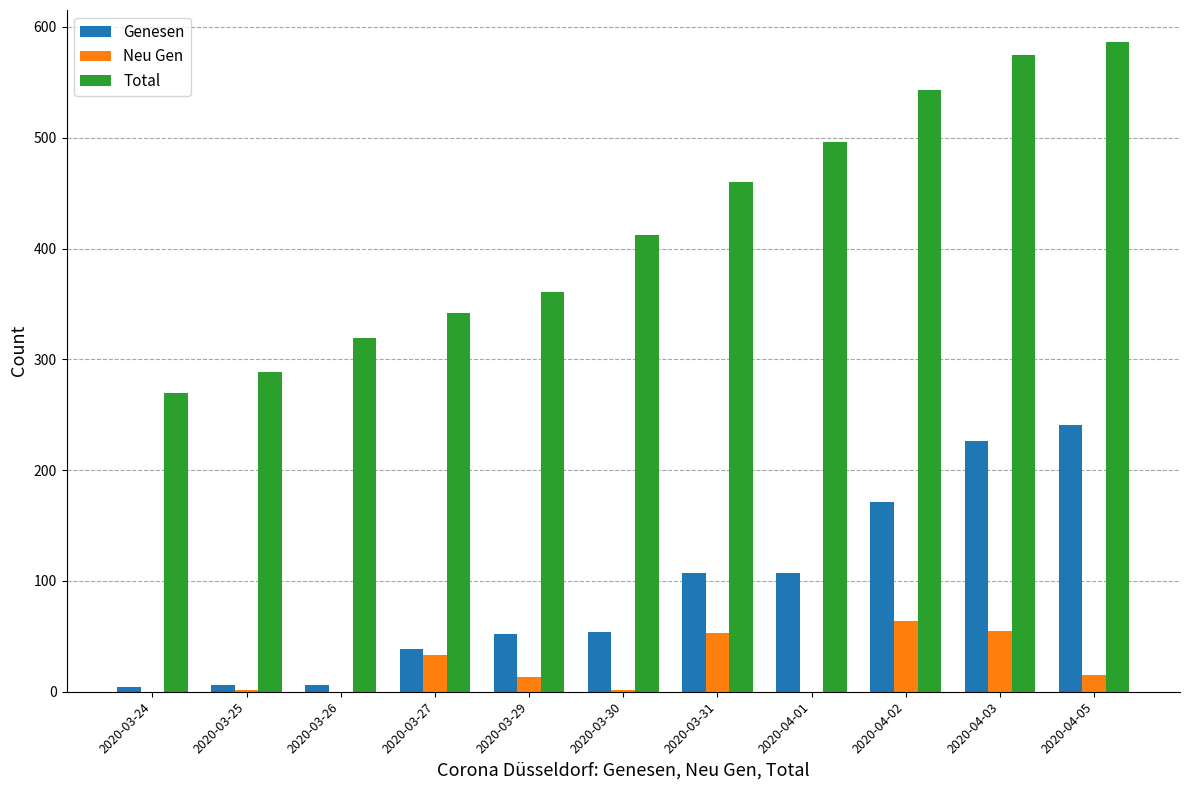

Are the bars grouped side by side (vs. stacked)?

Yes